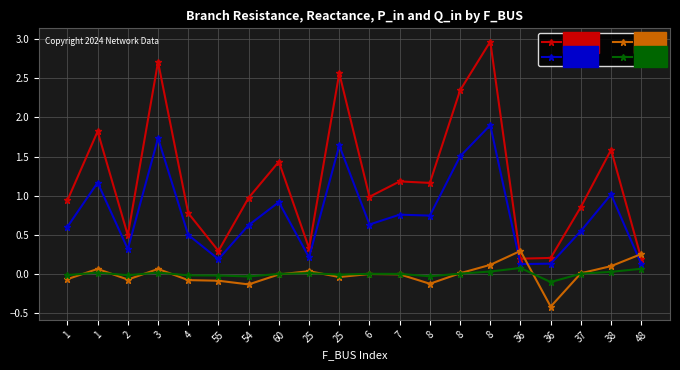

What is the label of the 16th point from the right?

4